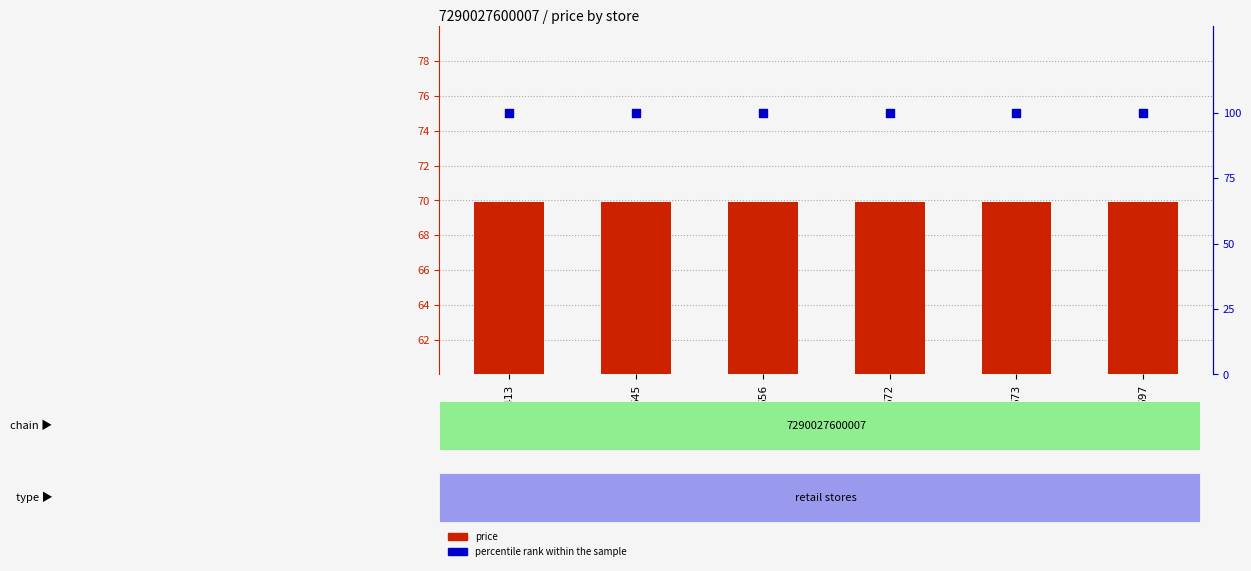

What is the total value across all series at 413?

169.9